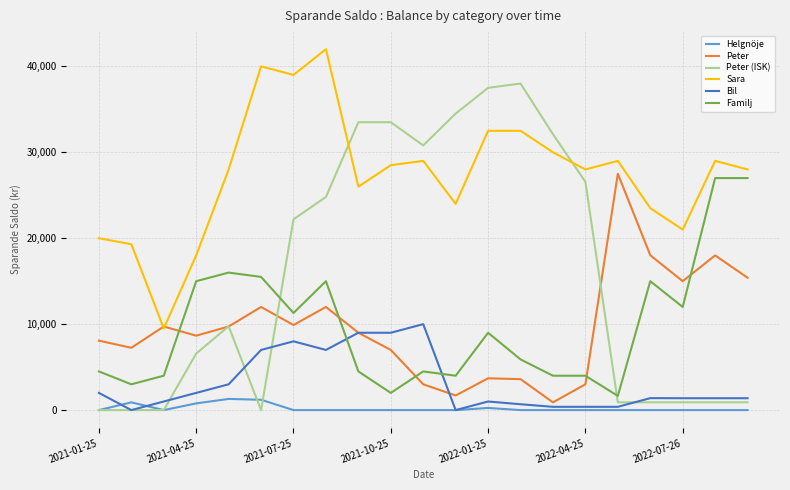

How many distinct data groups are displayed?

6